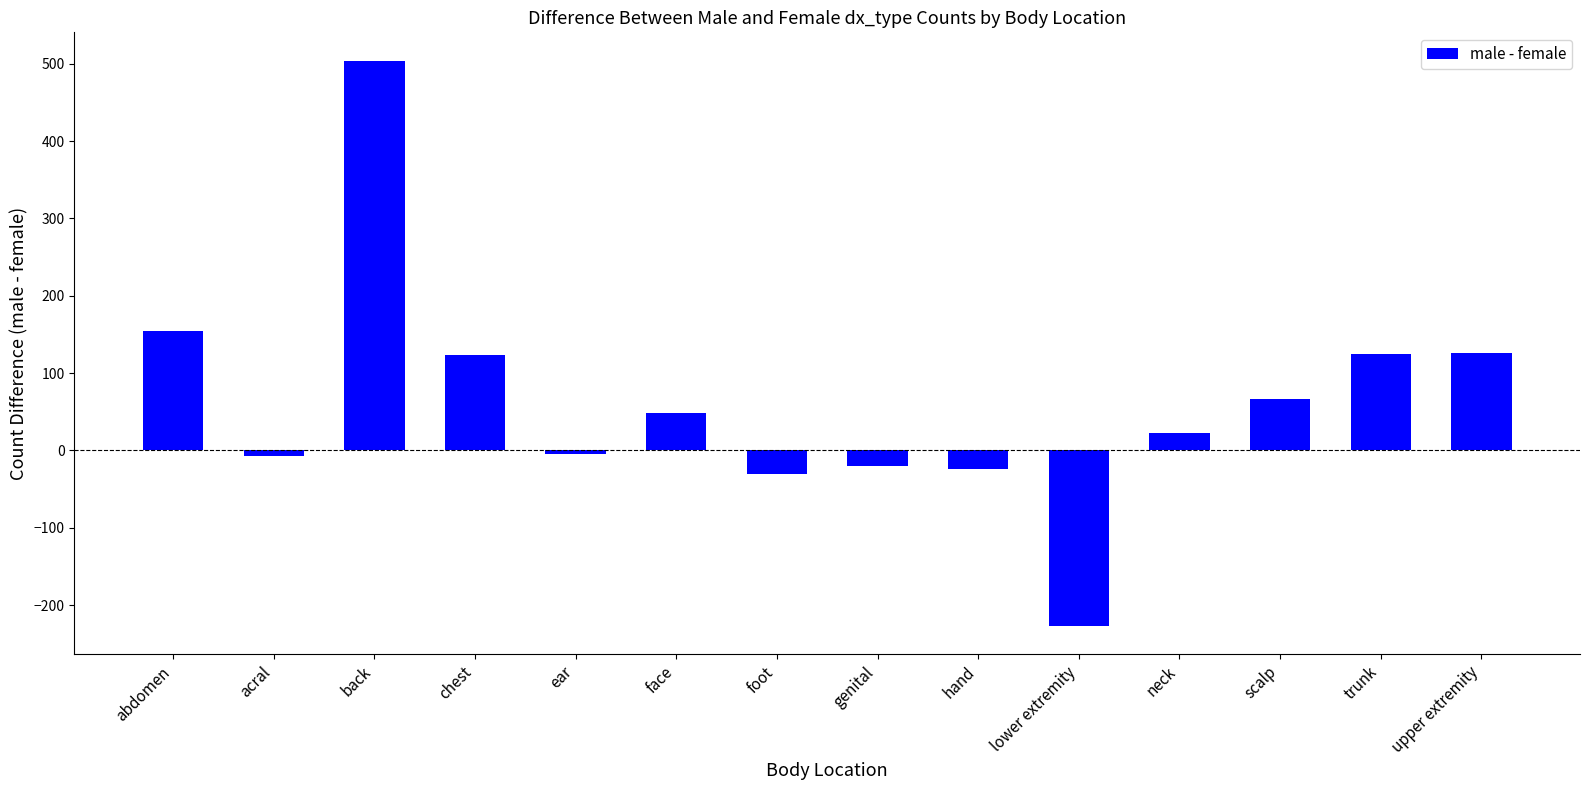

What position from the right is acral?

13